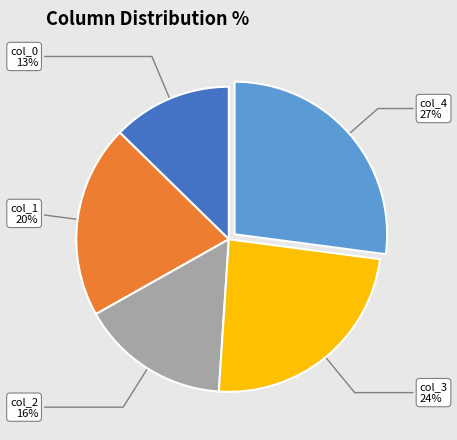

To the nearest percent, what is the combined percentage of col_1 and col_3?

44%